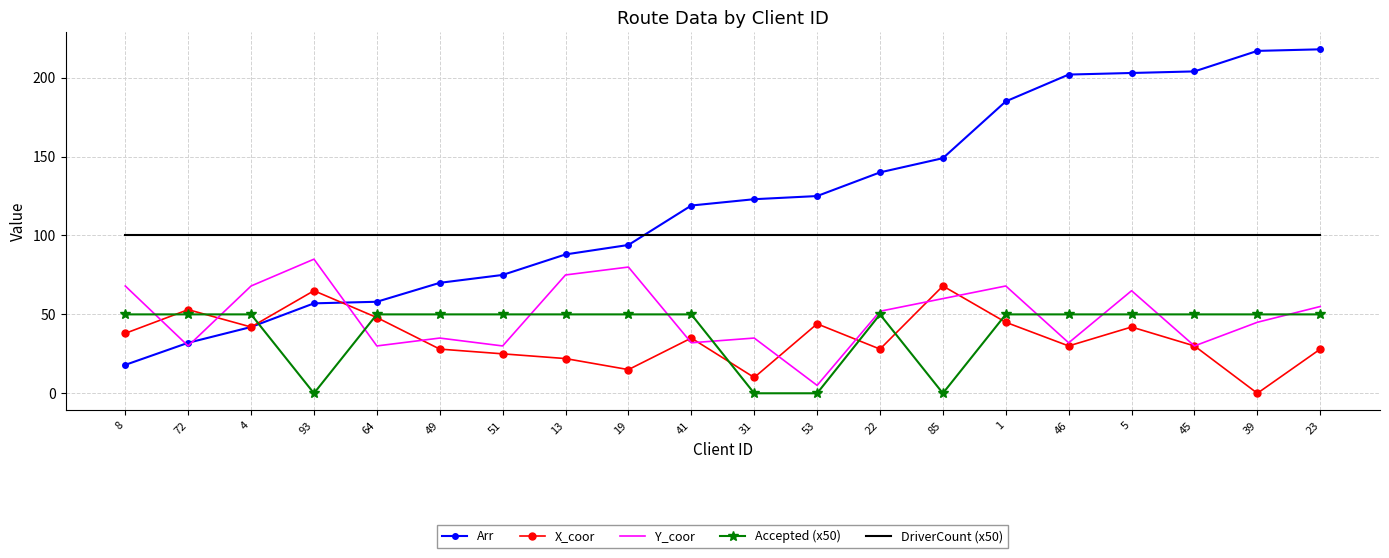

The X_coor series shows 10 at 13. True or false?

False